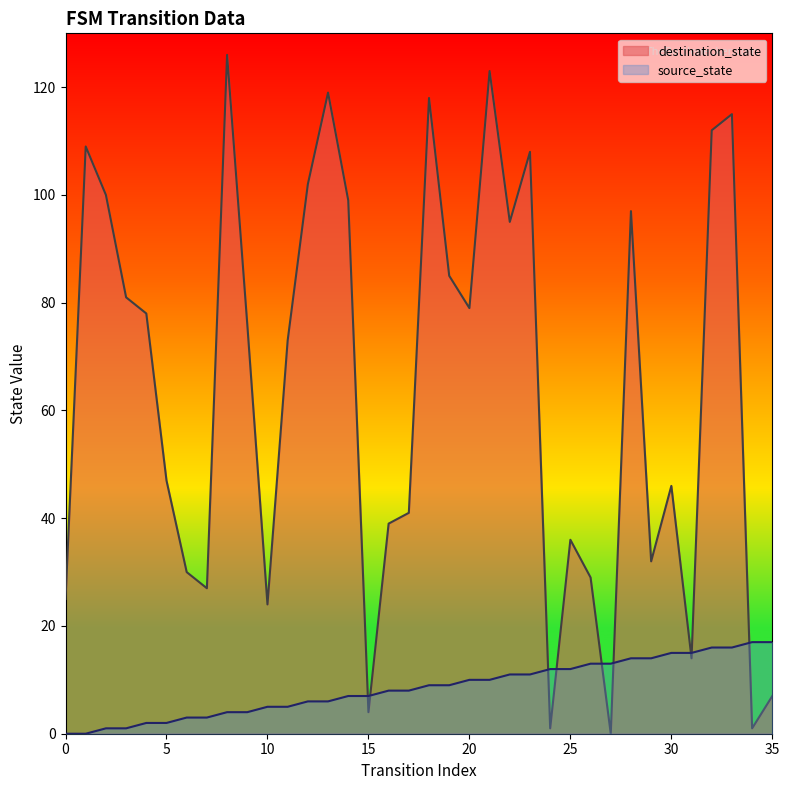

Reading left to right, what are all the values shown in this chart?

source_state: 0	0	1	1	2	2	3	3	4	4	5	5	6	6	7	7	8	8	9	9	10	10	11	11	12	12	13	13	14	14	15	15	16	16	17	17
destination_state: 25	109	100	81	78	47	30	27	126	76	24	73	102	119	99	4	39	41	118	85	79	123	95	108	1	36	29	0	97	32	46	14	112	115	1	7